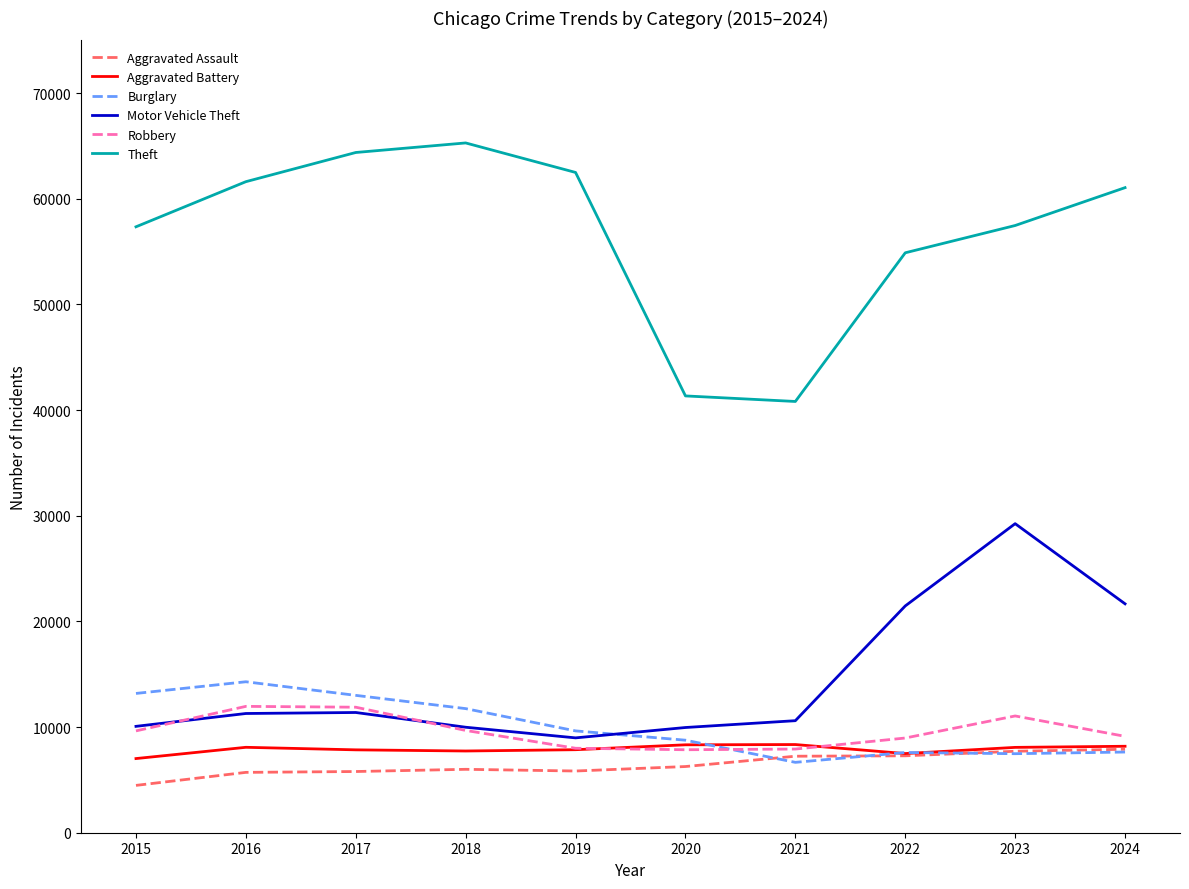

Which series changed the most between 2022 and 2023?

Motor Vehicle Theft